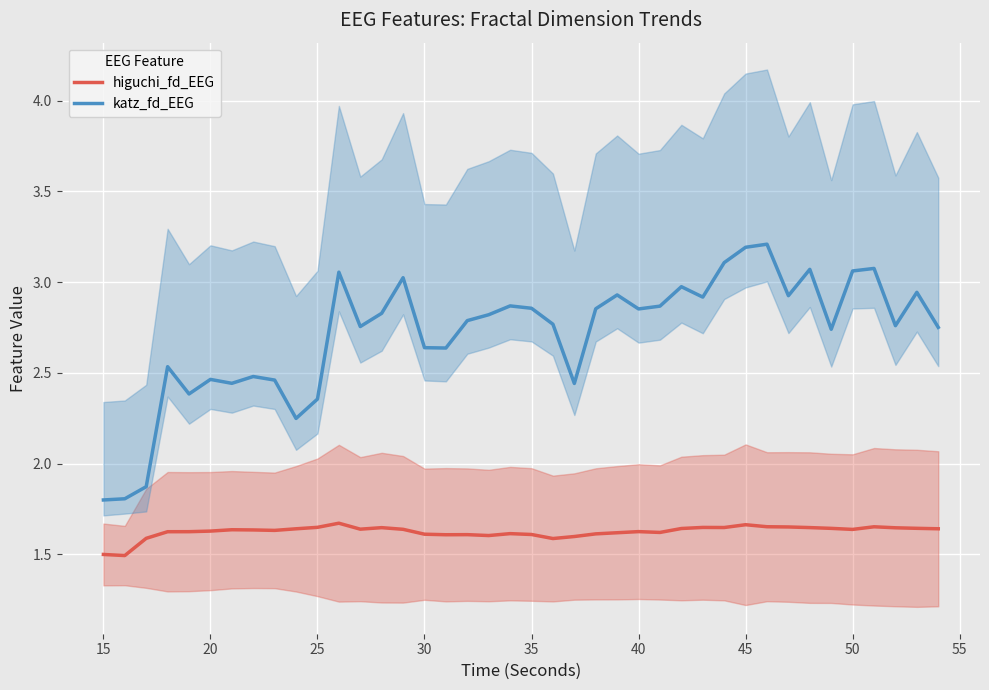

What is the minimum value for higuchi_fd_EEG?

1.5